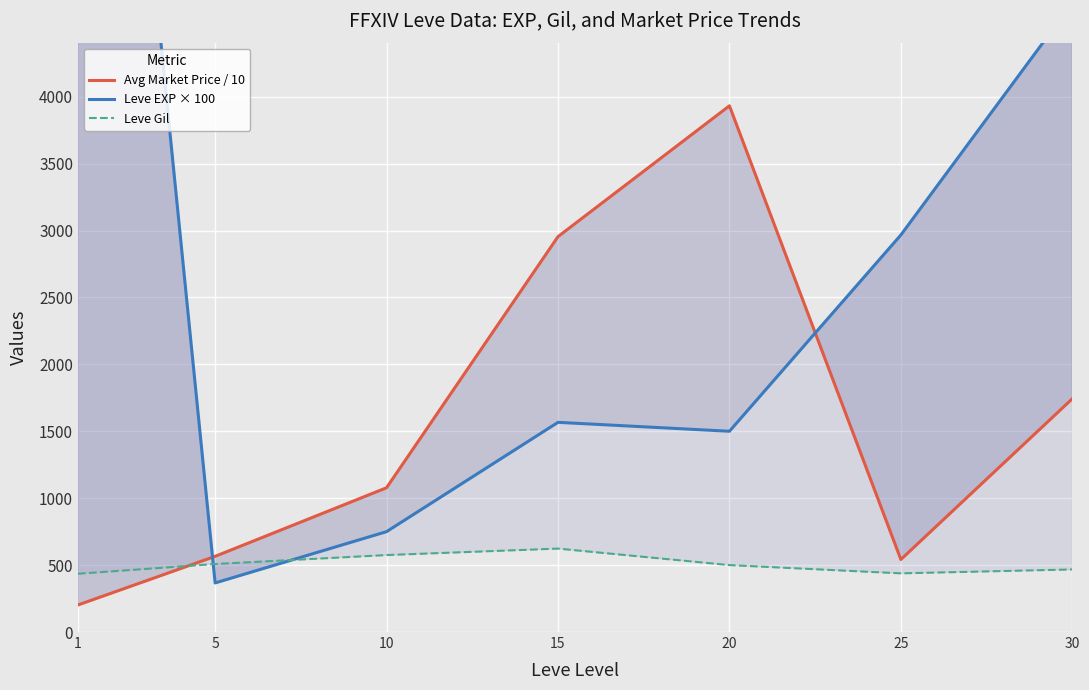

What is the lowest value of the Leve EXP × 100 series?

366.7